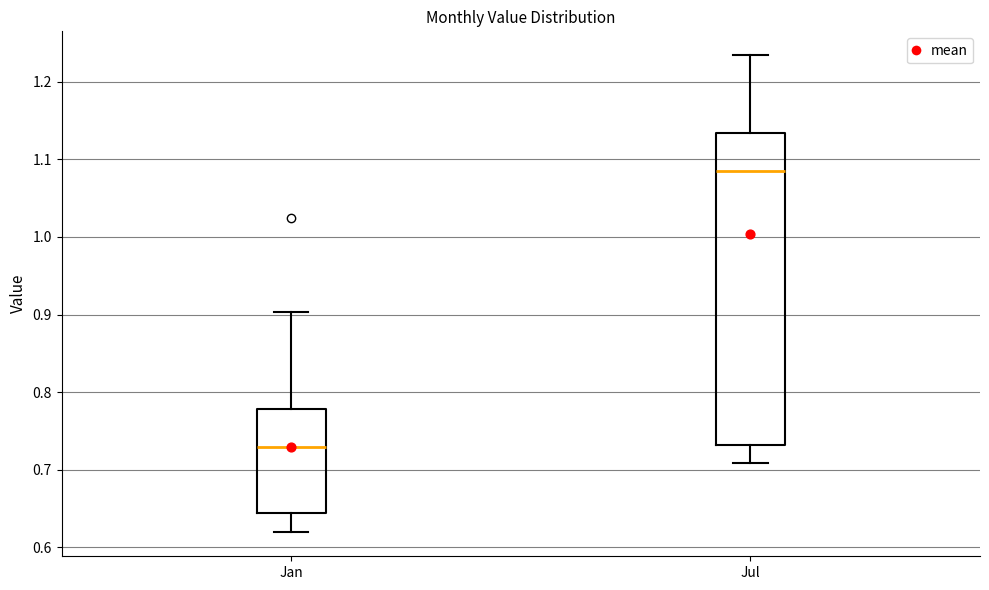

Which box's median line is the highest?

Jul